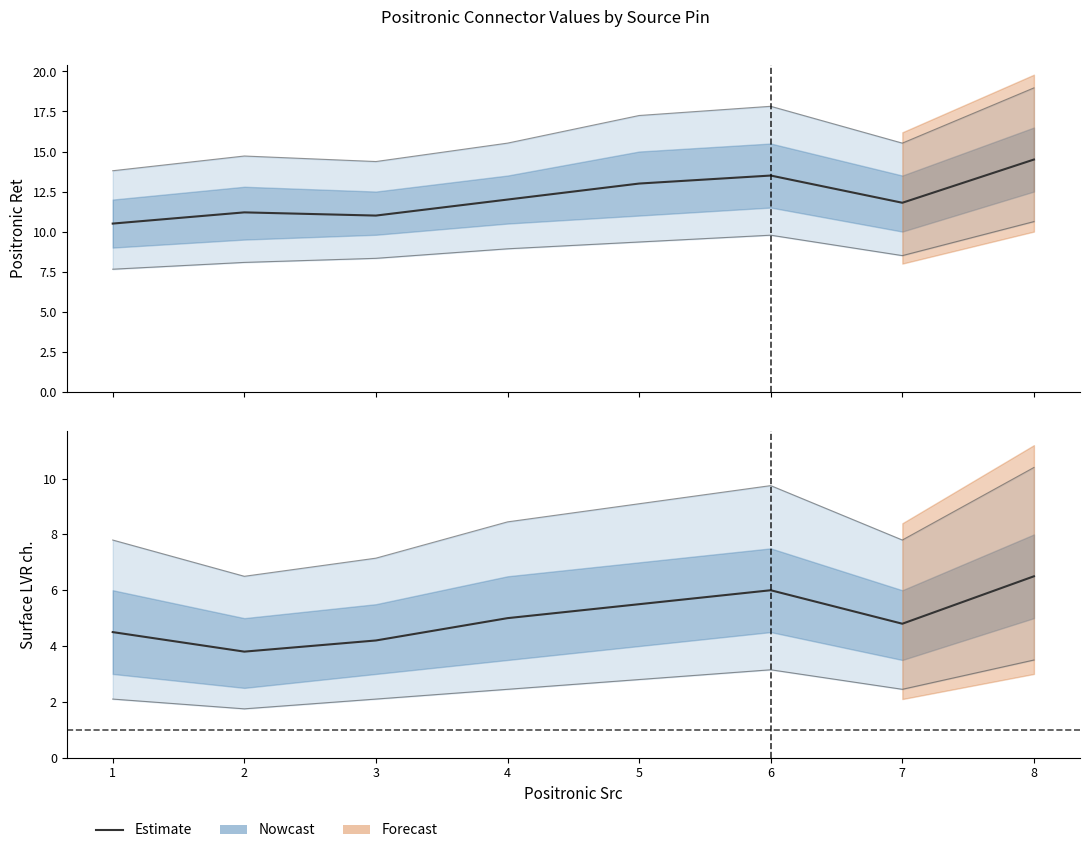

Rank the series by their average value, from highest to lowest.

Positronic Ret, Surface LVR ch.